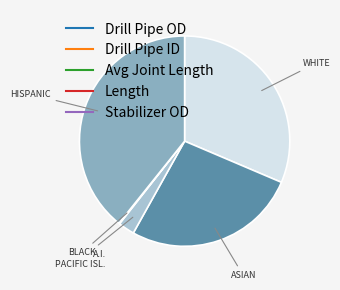

Does Drill Pipe ID account for over 50% of the chart?

No